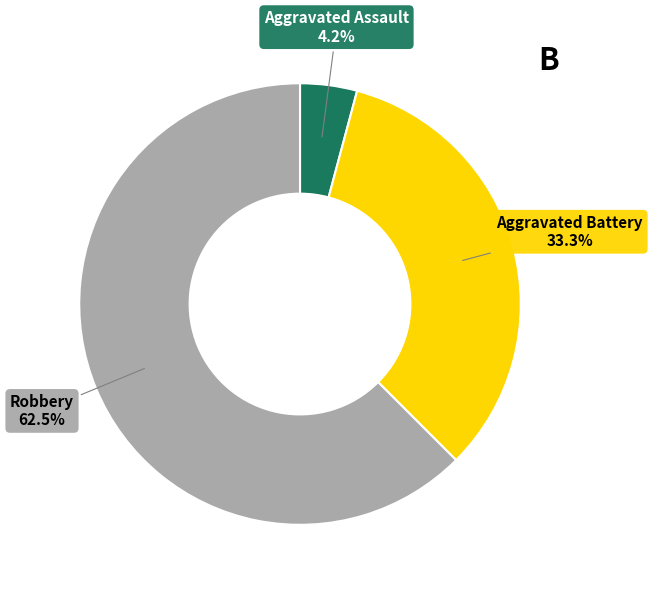

To the nearest percent, what is the average slice percentage?

33%